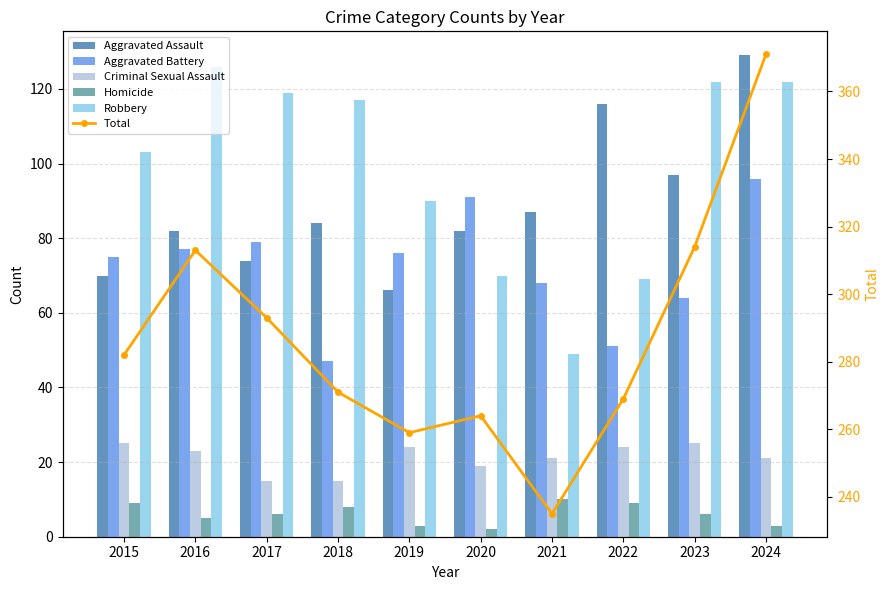

What is the difference between the second highest and second lowest values in the Criminal Sexual Assault series?

10